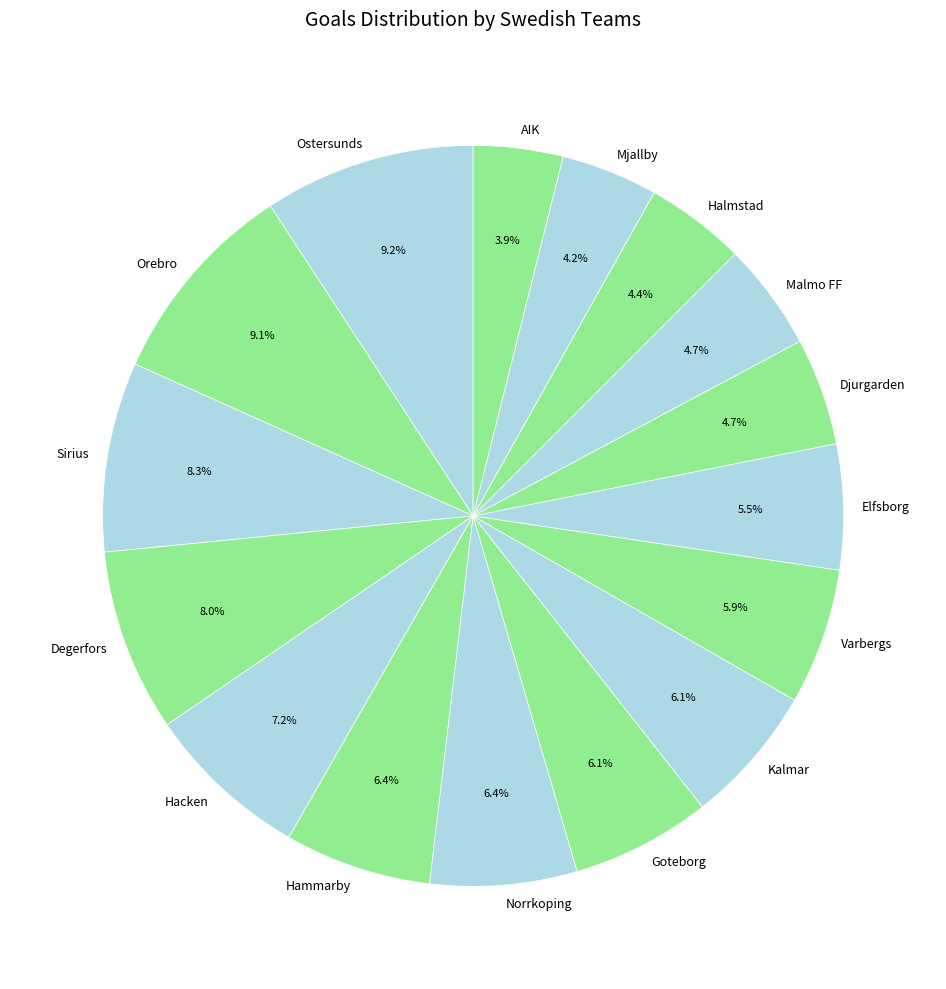

Is there a majority slice in this chart?

No